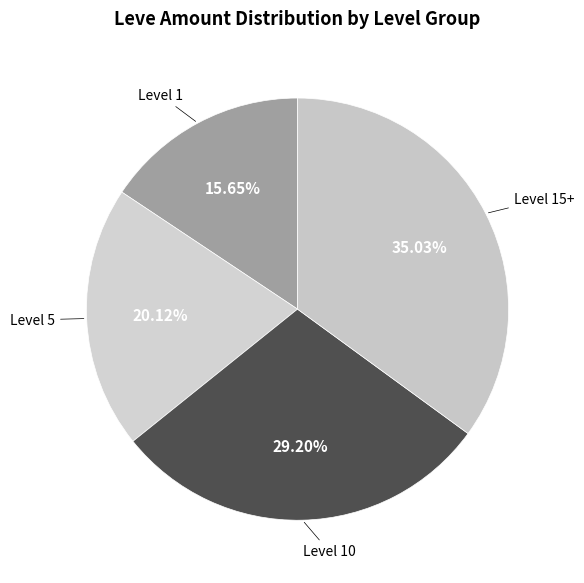

To the nearest percent, what is the difference between the largest and smallest slice percentages?

19%